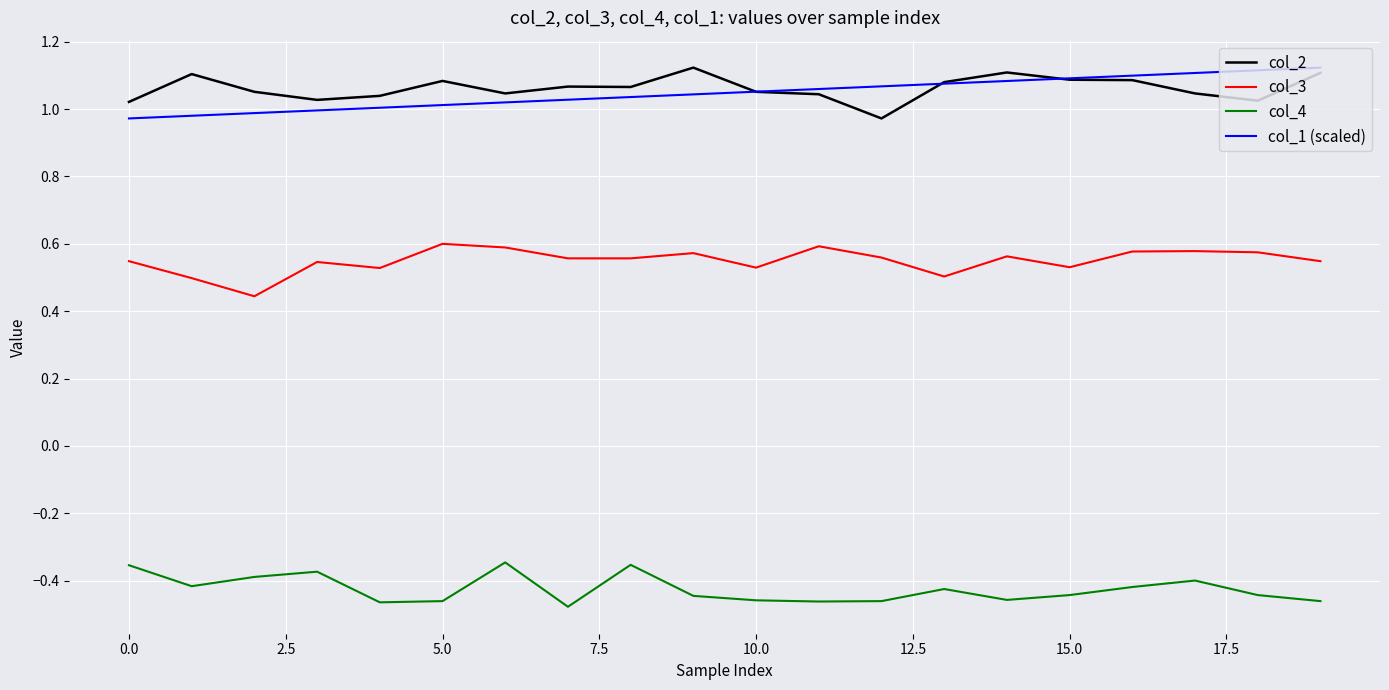

True or false: col_4 and col_2 cross at least once.

False